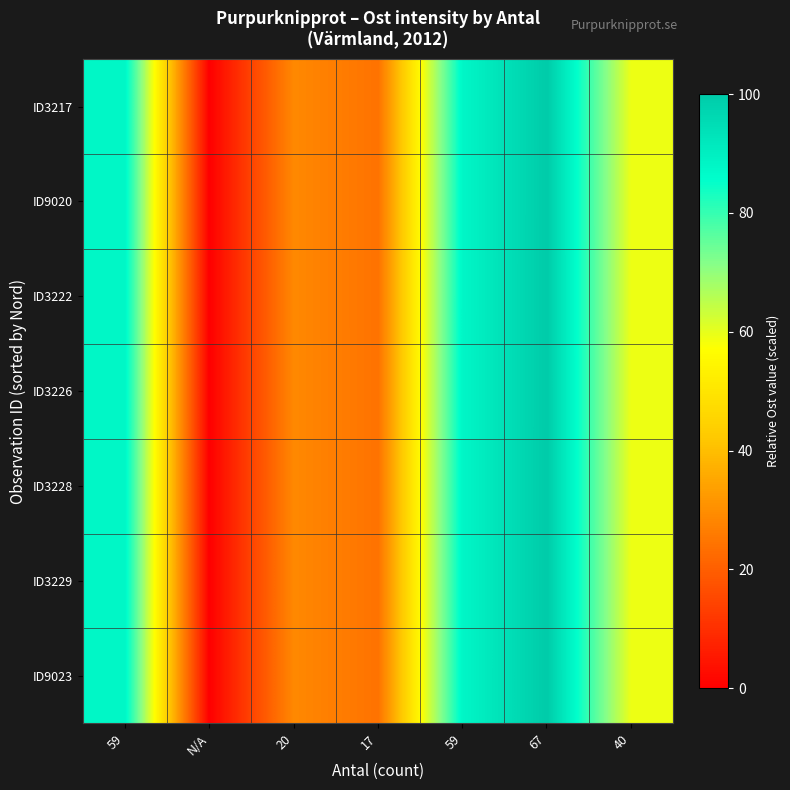

Which series has the widest spread of values?

ID9023